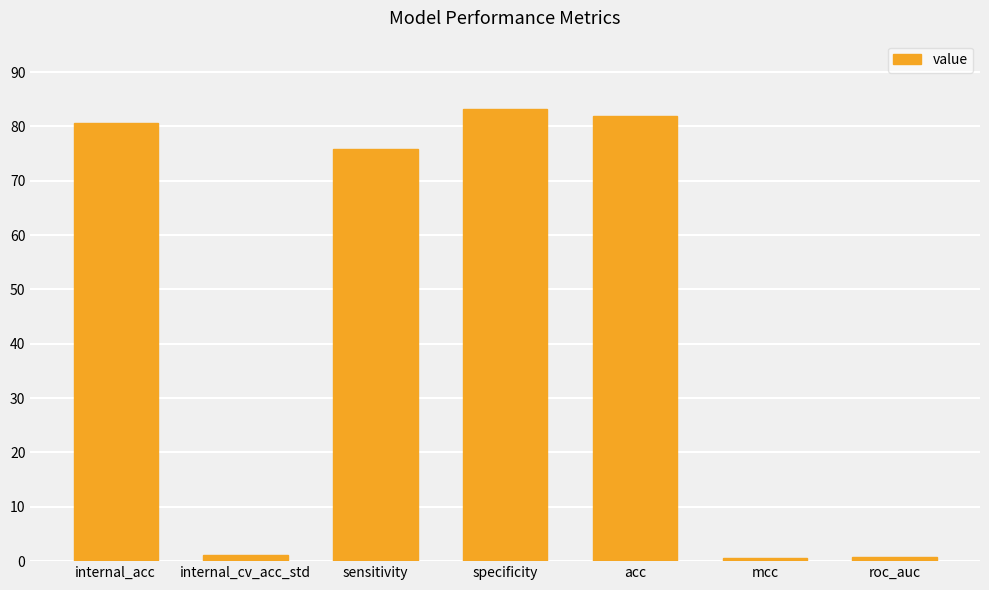

What is the ratio of the value at specificity to the value at internal_cv_acc_std?

72.6